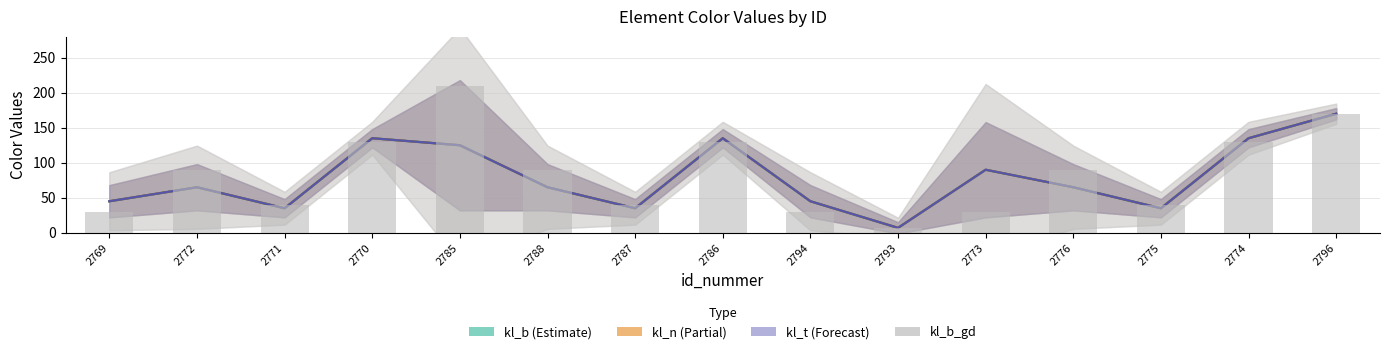

Which series has the largest total across all categories?

kl_b_gd